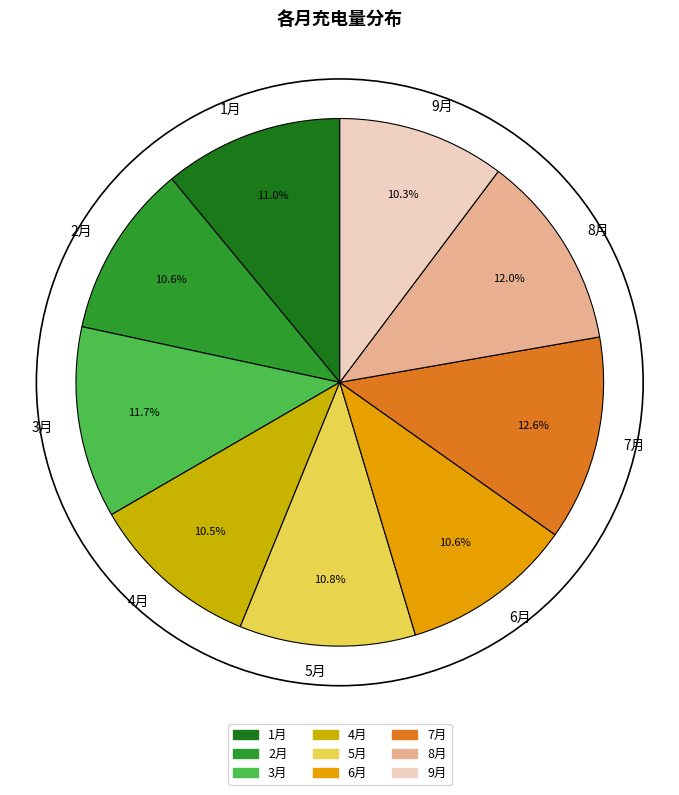

Which category has the biggest portion of the pie?

7月